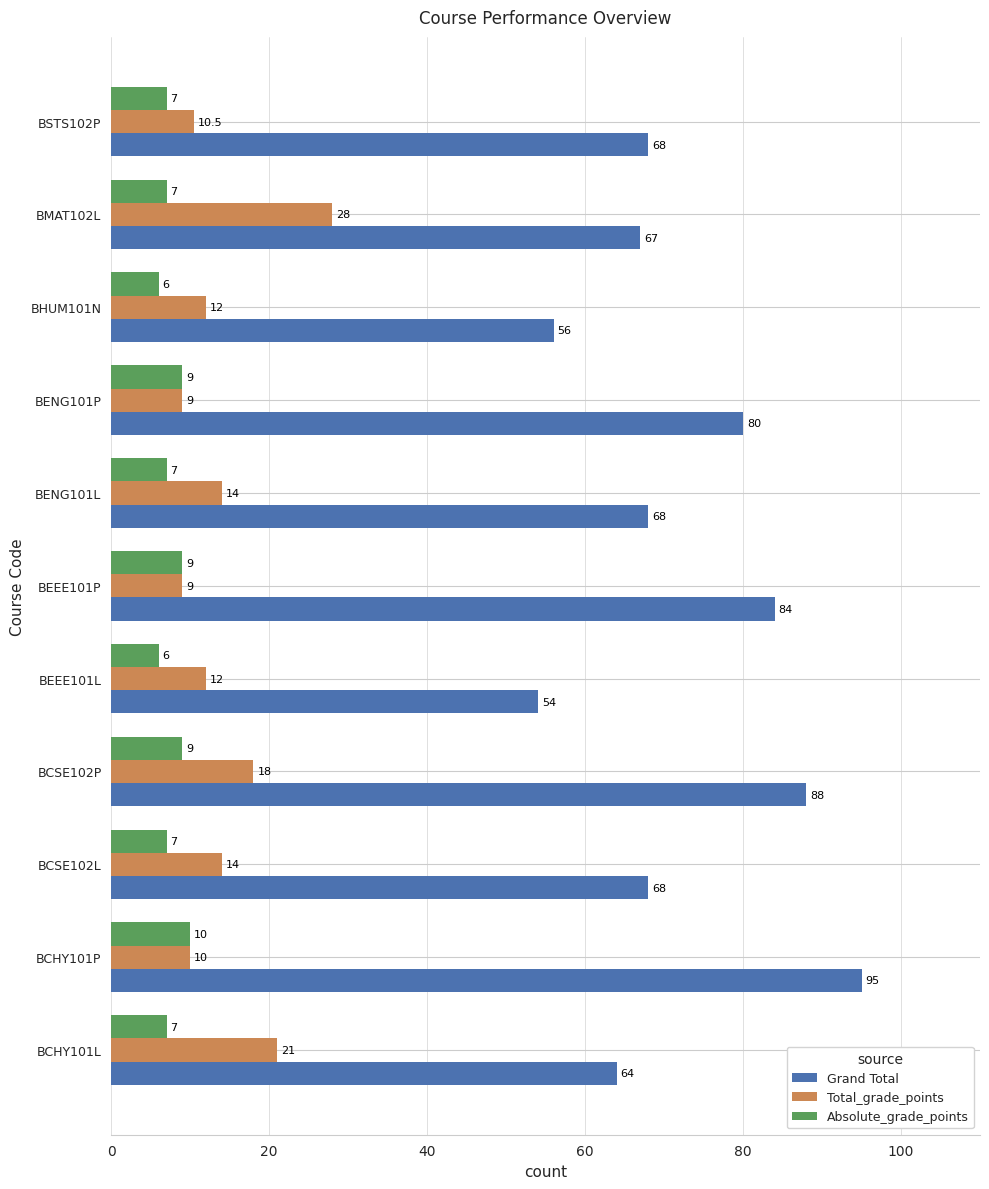

Which category has the highest value across all series?

BCHY101P